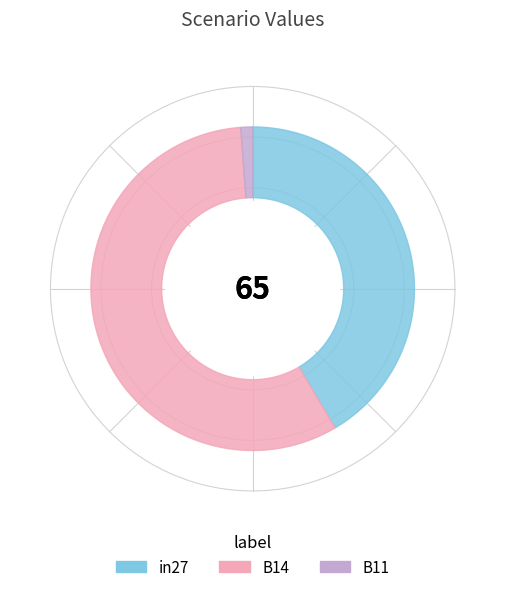

Which category has the biggest portion of the pie?

B14